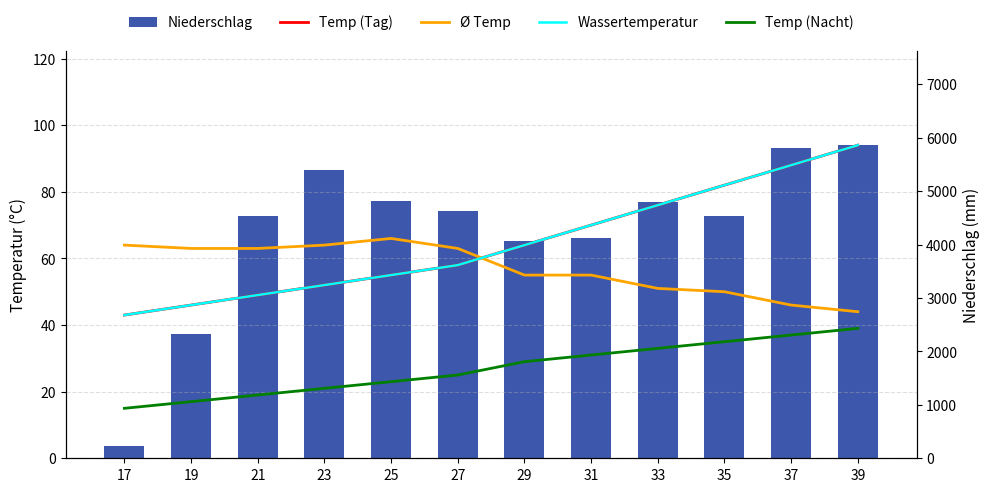

Is the value of Temp (Tag) at 35 greater than the value of Temp (Nacht) at 17?

Yes